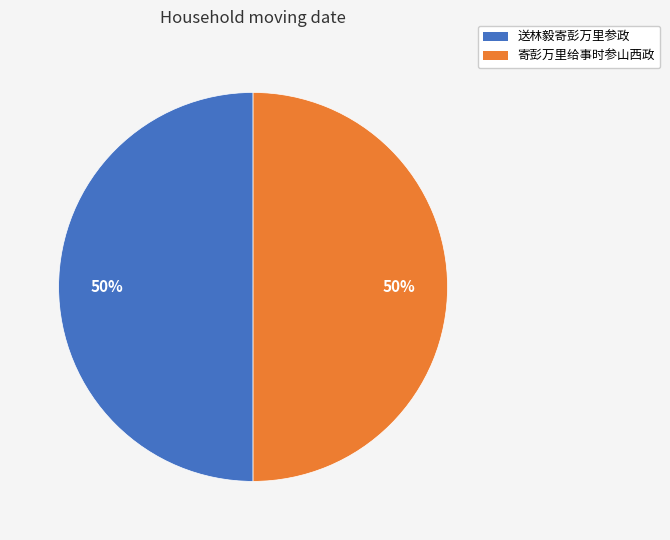

Combined, do 送林毅寄彭万里参政 and 寄彭万里给事时参山西政 account for over 50%?

Yes